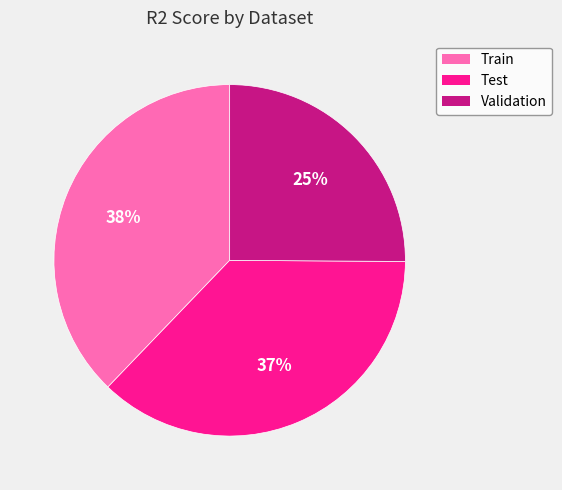

True or false: Test accounts for 50% of the total.

False